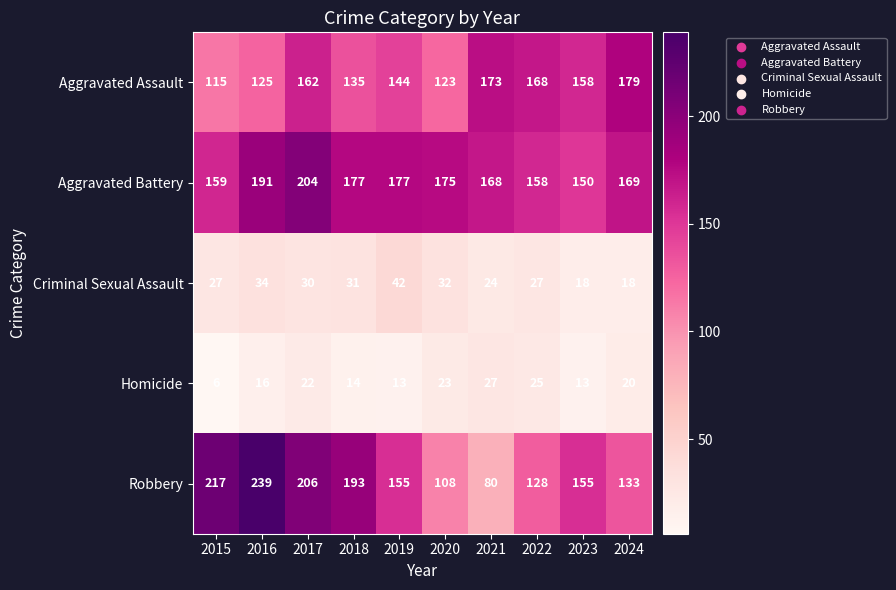

What is the average value of the Aggravated Assault series?

148